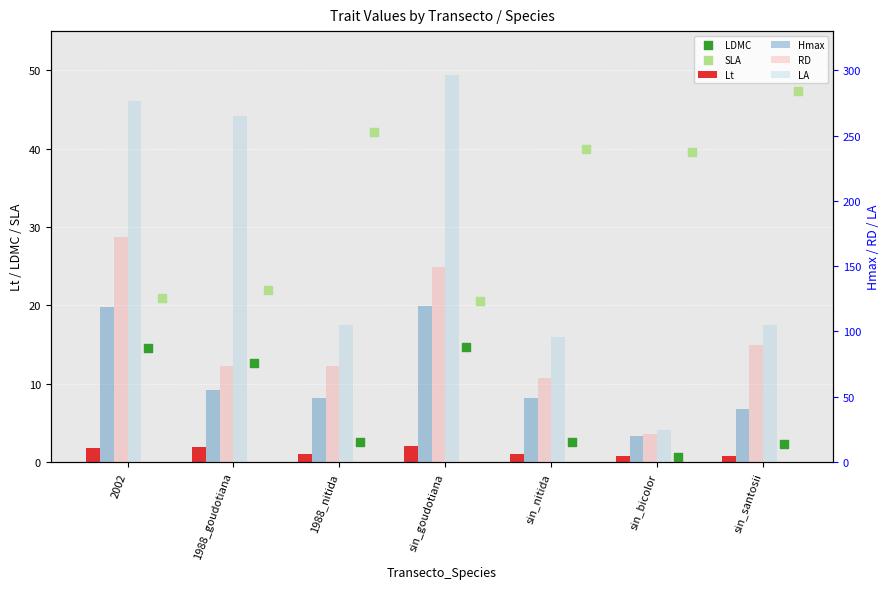

Which series reaches the maximum Y coordinate?

LA